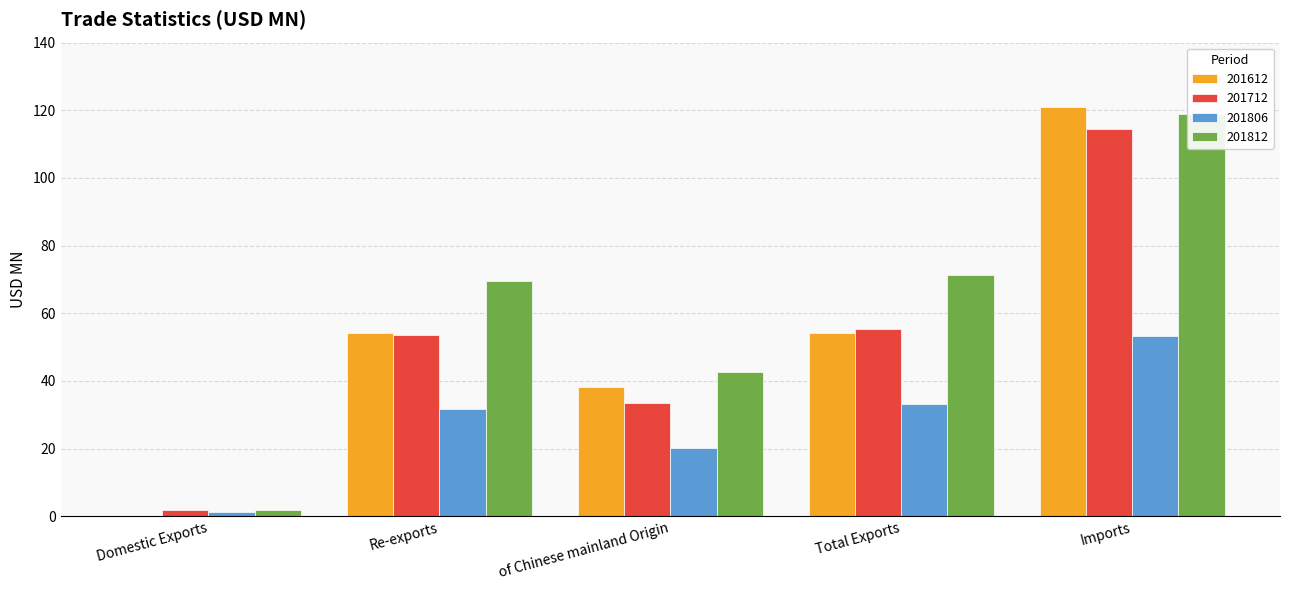

Which label corresponds to the smallest value in the chart?

Domestic Exports